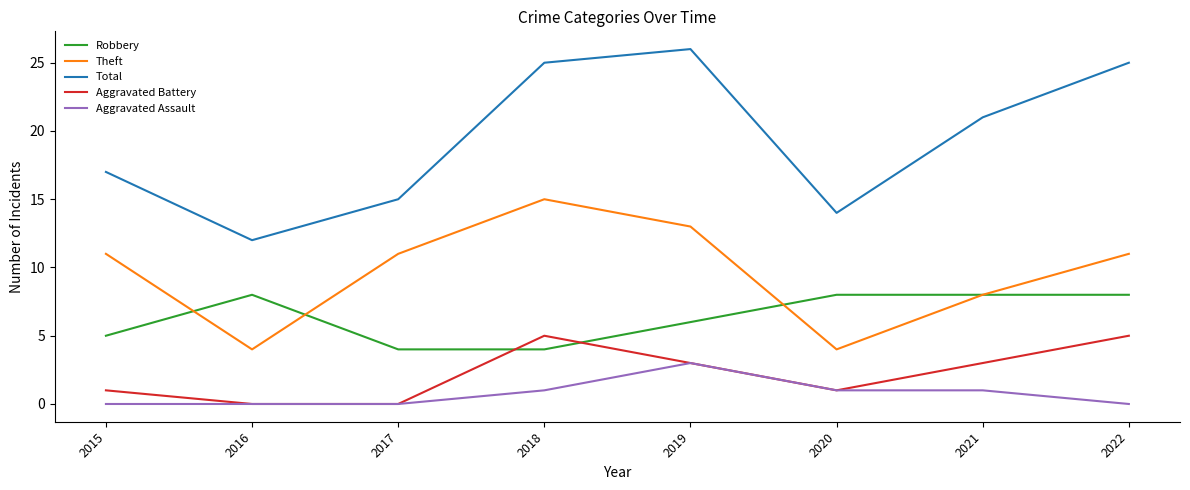

Which series has the widest spread of values?

Total